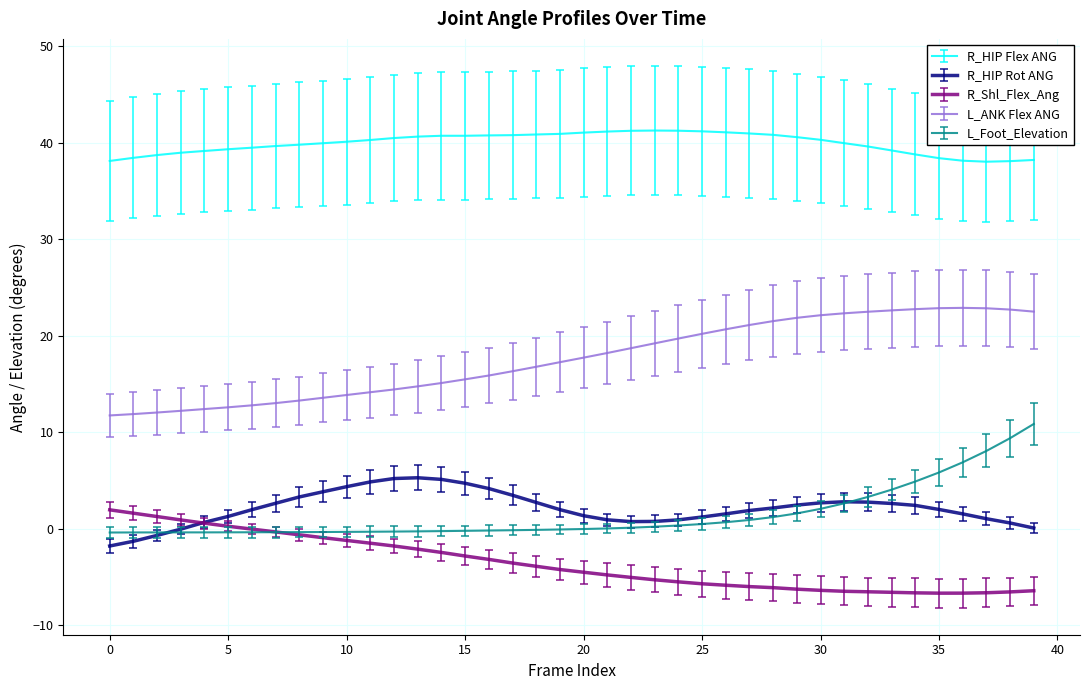

Which series has the largest total across all categories?

R_HIP Flex ANG